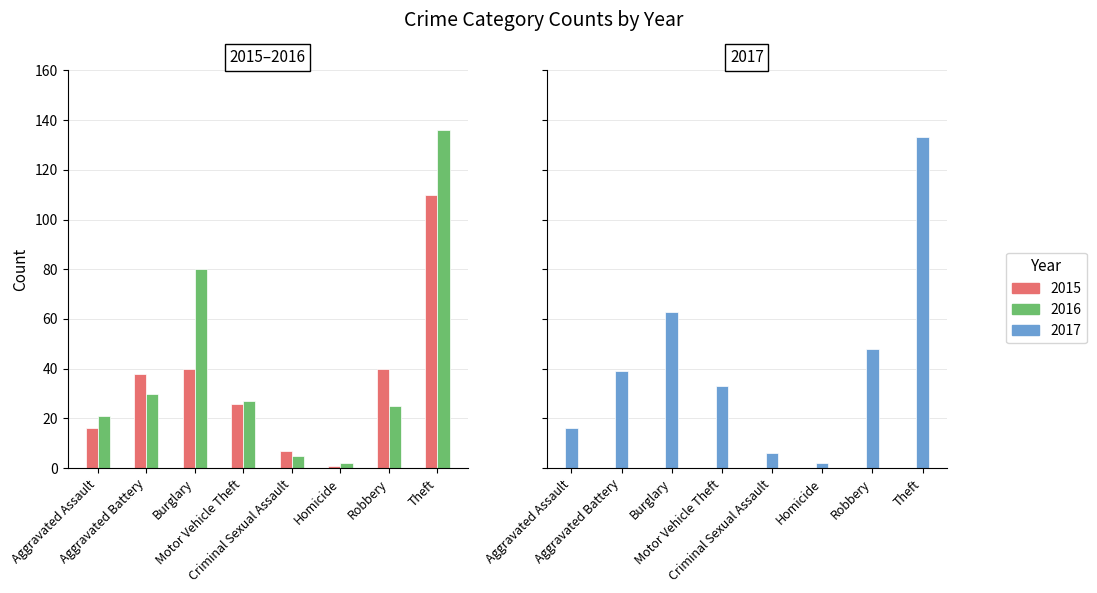

Which label corresponds to the largest value in the chart?

Theft